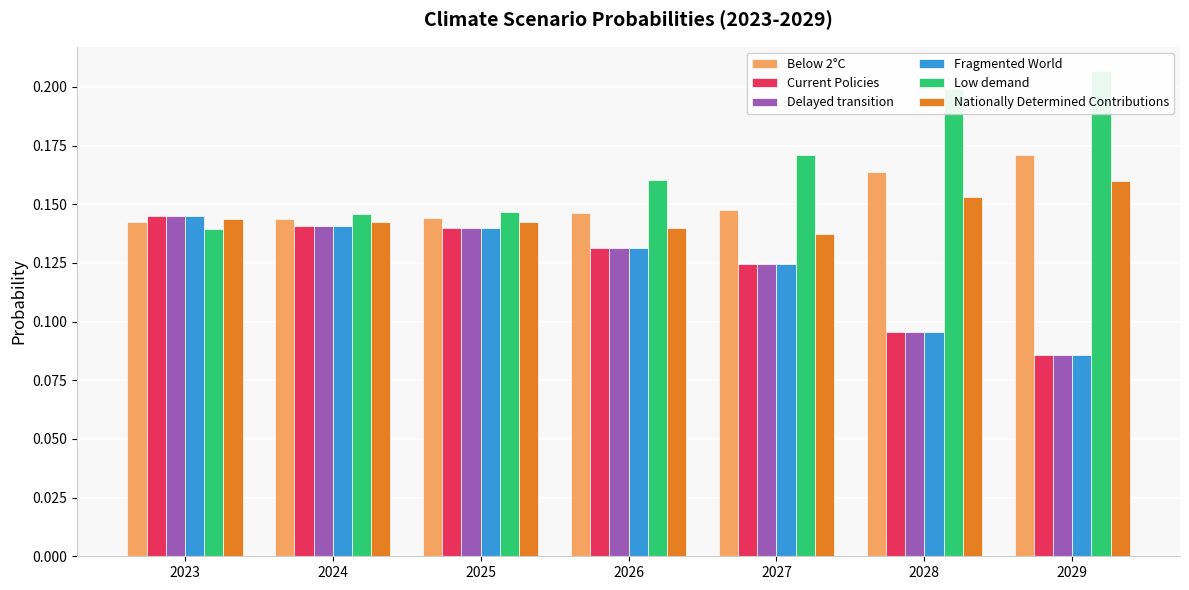

Which label corresponds to the largest value in the chart?

2029